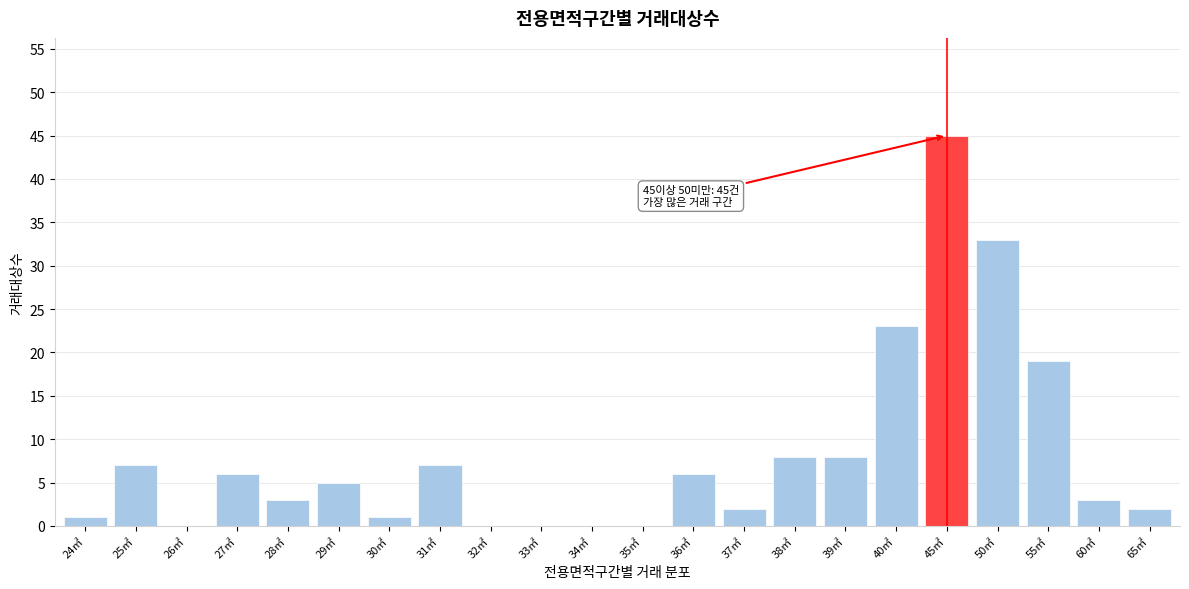

Reading right to left, transcribe all the data shown in this chart.

65㎡=2	60㎡=3	55㎡=19	50㎡=33	45㎡=45	40㎡=23	39㎡=8	38㎡=8	37㎡=2	36㎡=6	35㎡=0	34㎡=0	33㎡=0	32㎡=0	31㎡=7	30㎡=1	29㎡=5	28㎡=3	27㎡=6	26㎡=0	25㎡=7	24㎡=1